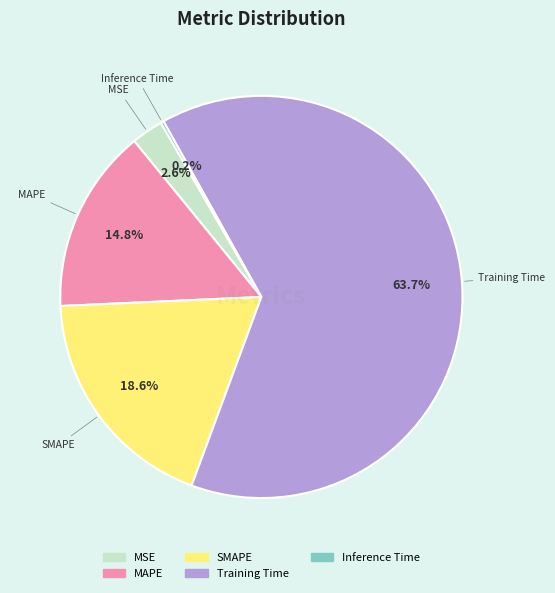

To the nearest percent, what is the difference between the MAPE and SMAPE slice percentages?

4%